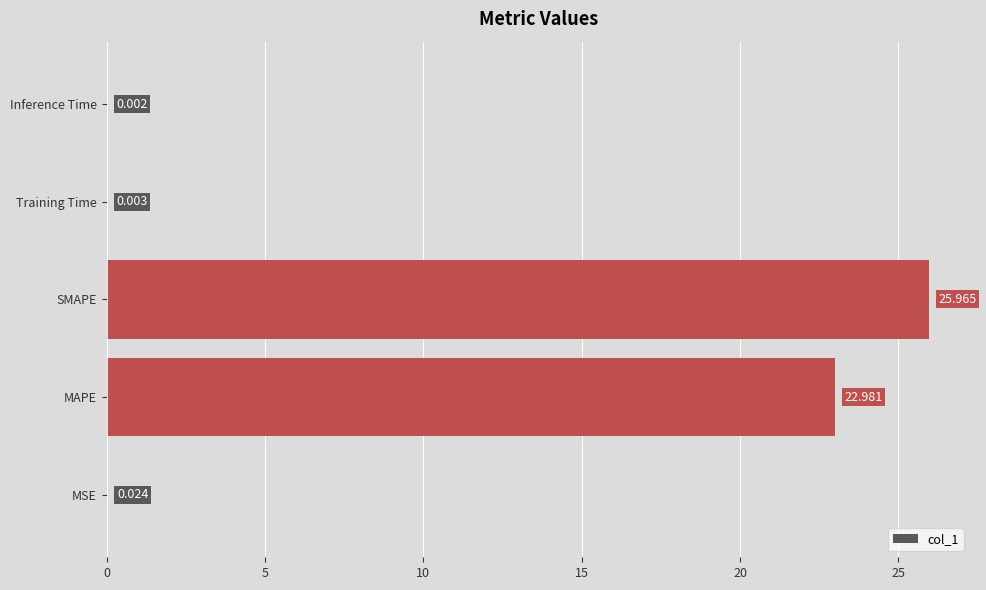

Between Inference Time and Training Time, which is larger?

Training Time